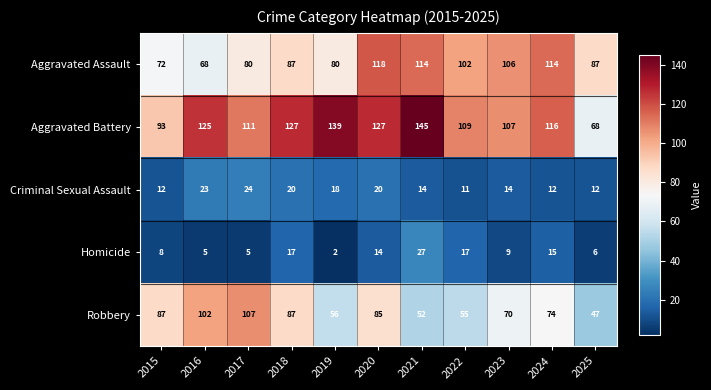

Count the number of categories in the chart.

11